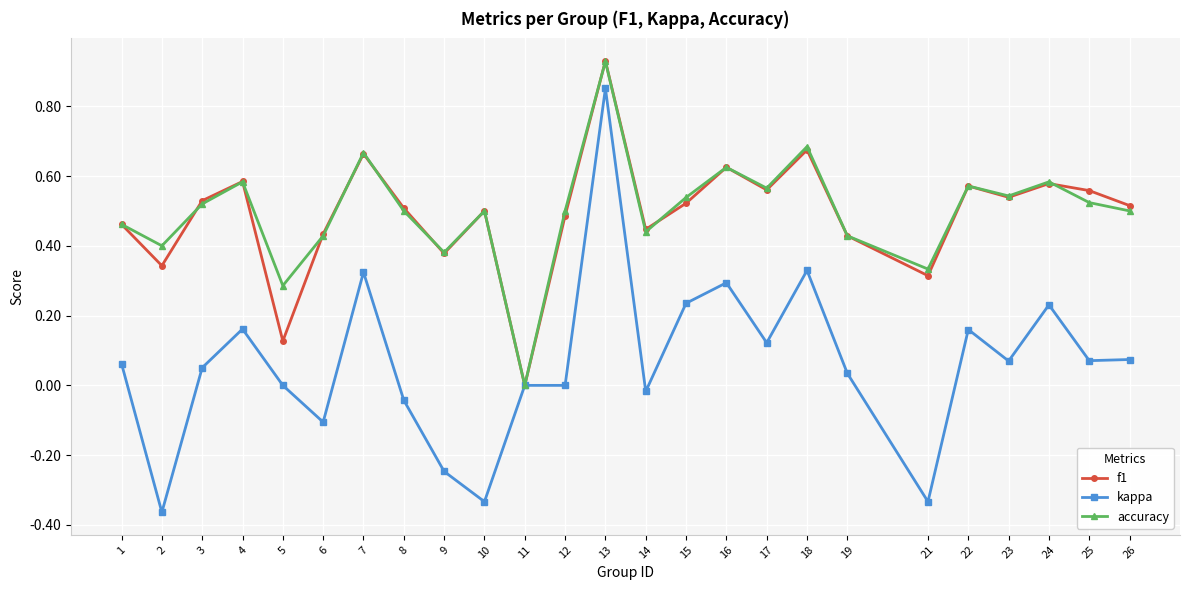

At which category does the chart reach its peak across all series?

13